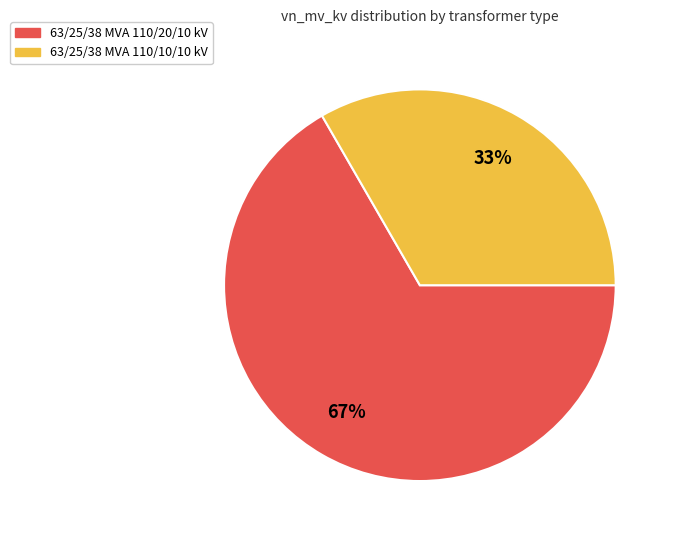

How many slices are in this pie chart?

2